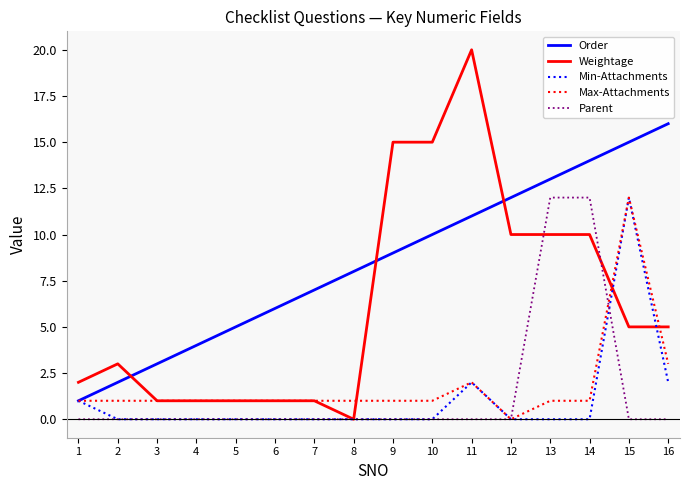

Between 5 and 7, which series saw the biggest shift?

Order